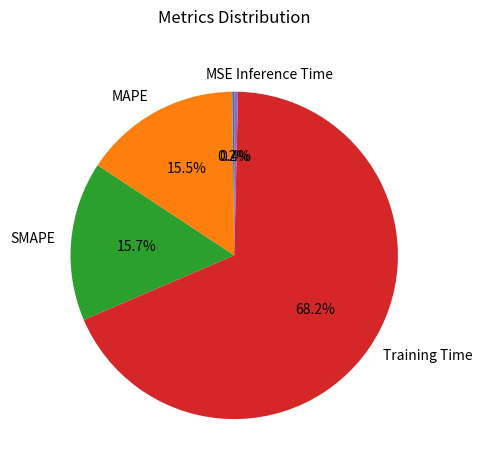

Is Inference Time the majority of the pie?

No